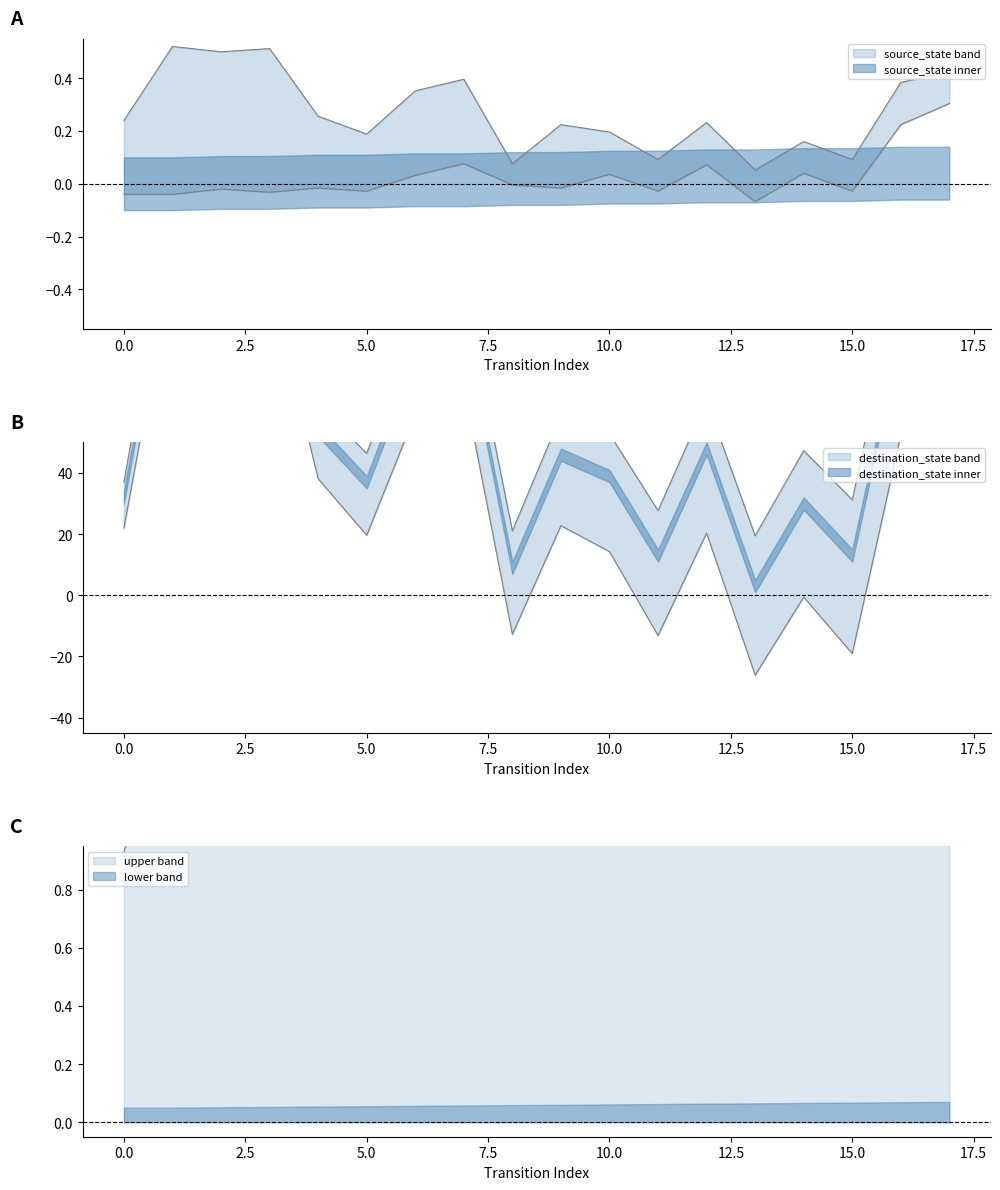

Which category has the lowest value across all series?

13